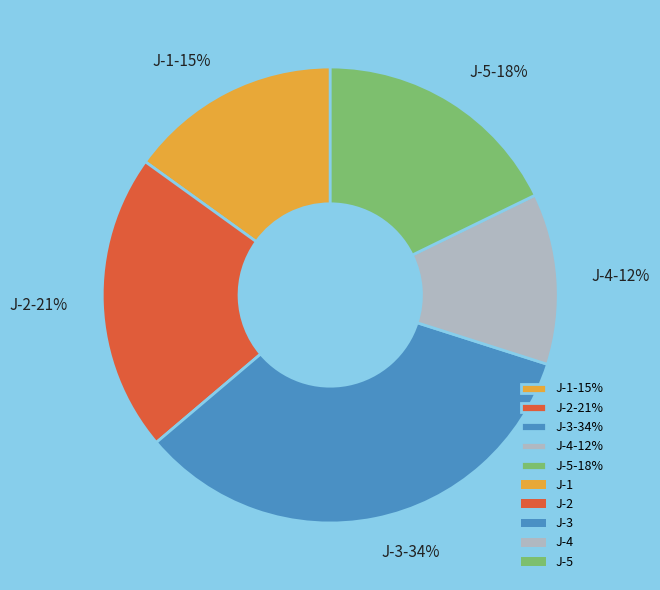

To the nearest percent, what is the difference between the J-4 and J-5 slice percentages?

6%